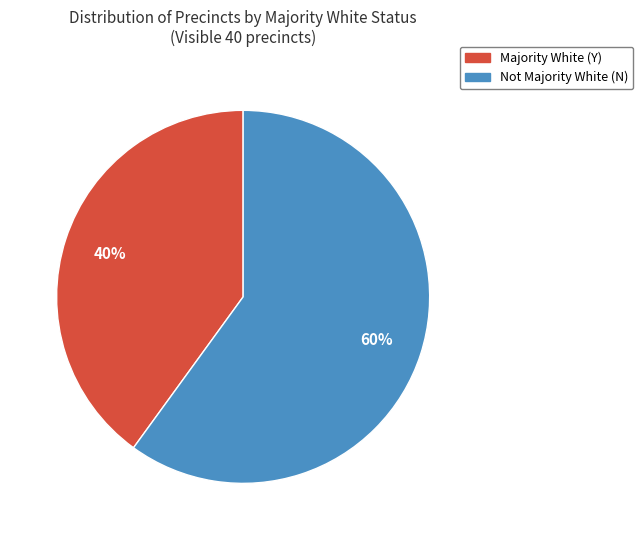

To the nearest percent, what portion does Not Majority White (N) represent?

60%